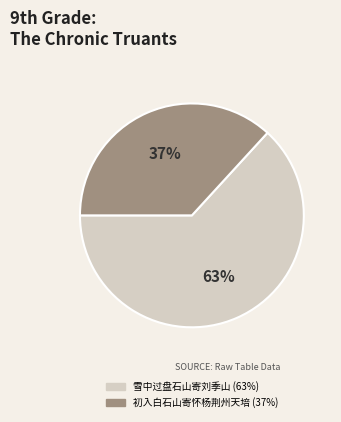

To the nearest percent, what is the average slice percentage?

50%